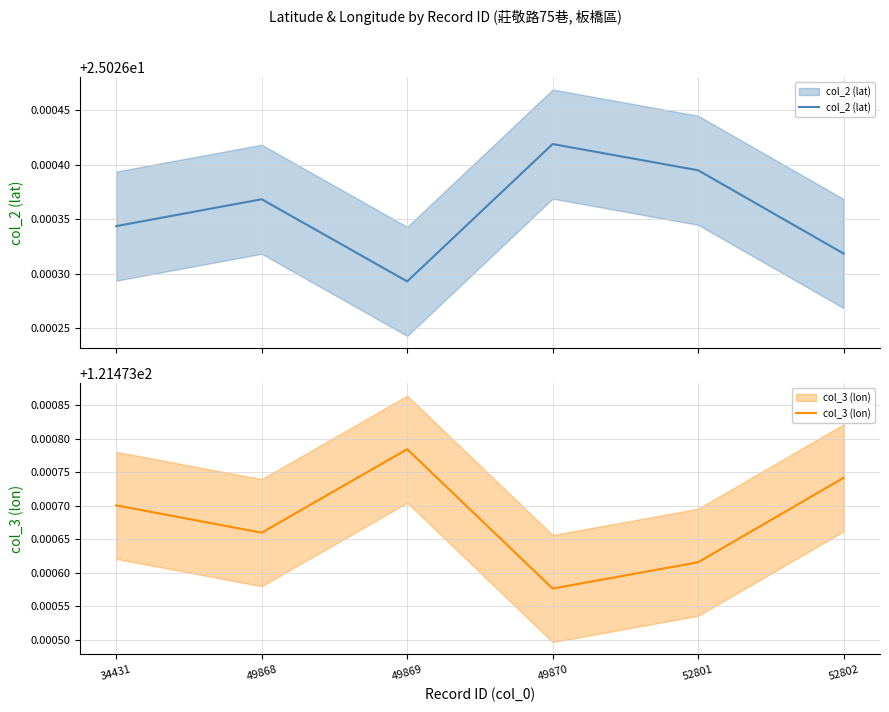

Is the value of col_2 (lat) at 52802 greater than the value of col_3 (lon) at 49869?

No